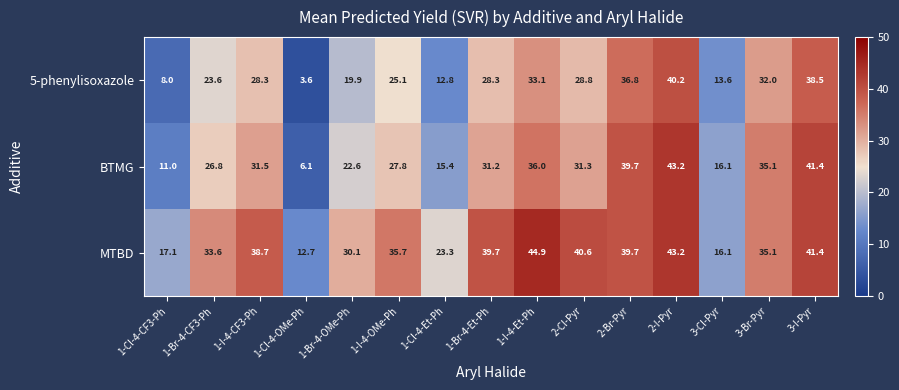

At 1-I-4-CF3-Ph, list the series in order from largest to smallest.

MTBD, BTMG, 5-phenylisoxazole